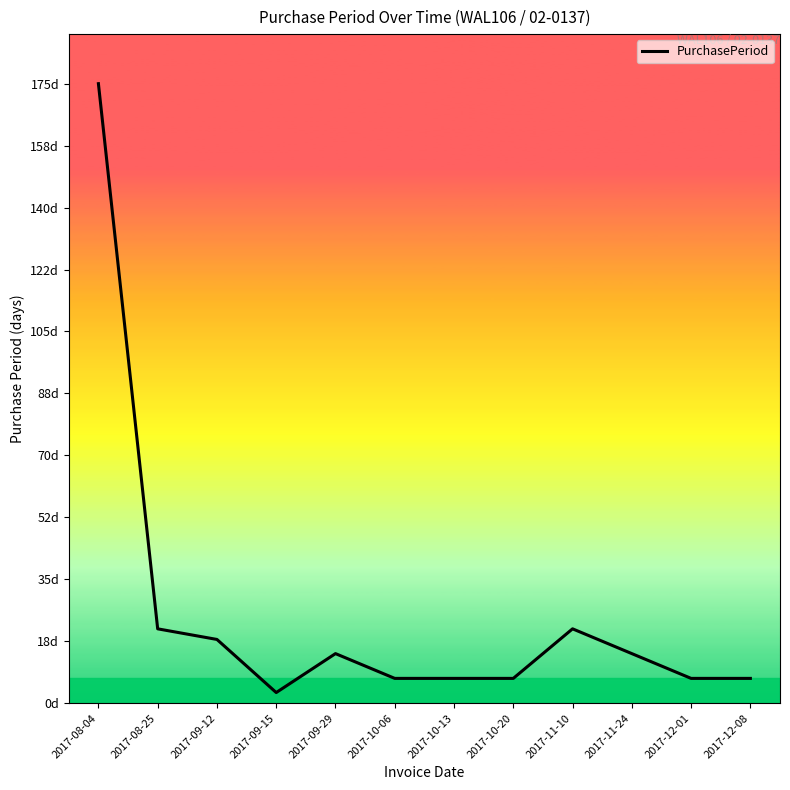

Does the chart display data point markers on the line(s)?

No